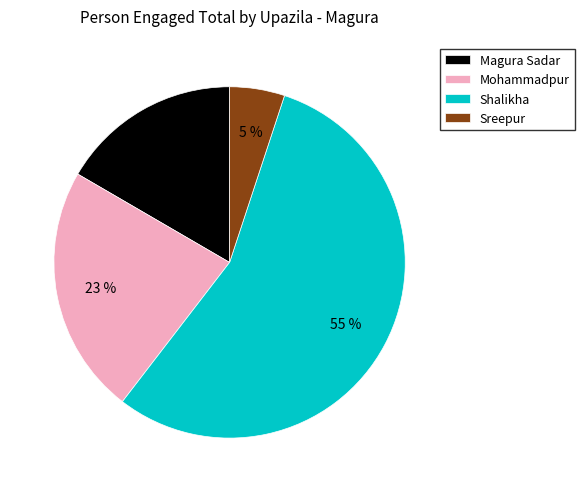

Rank the categories by value from highest to lowest.

Shalikha, Mohammadpur, Magura Sadar, Sreepur